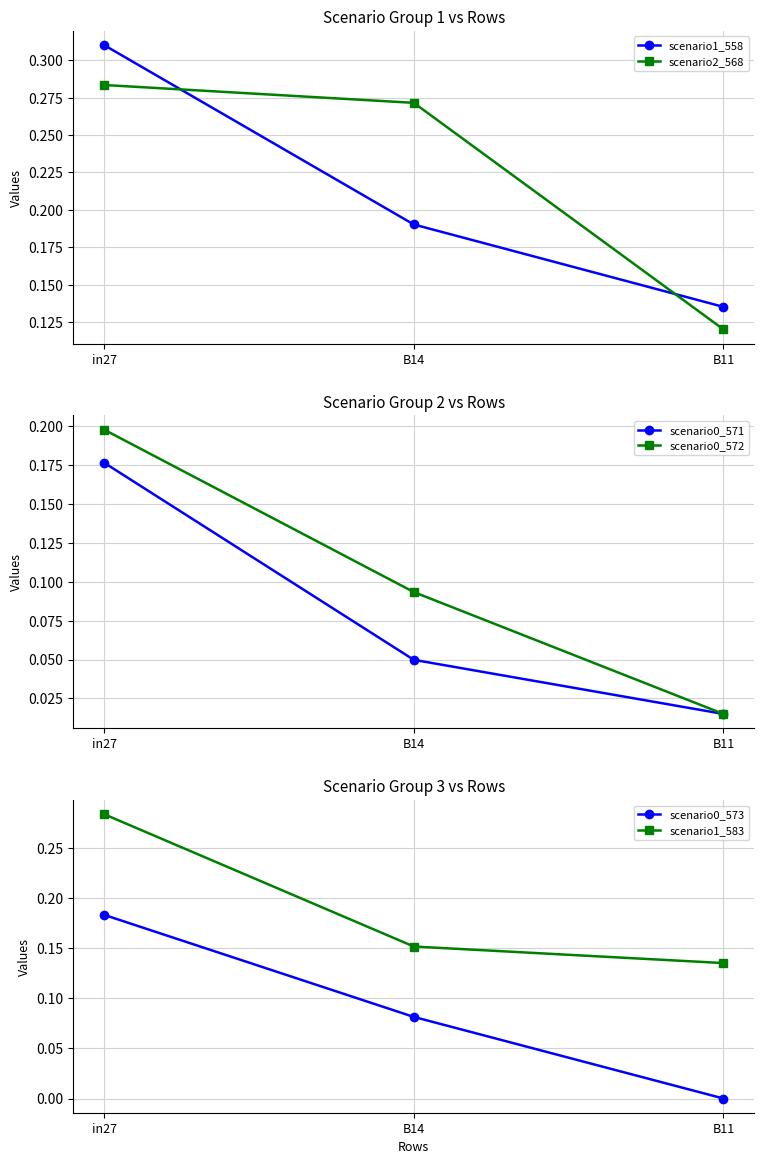

Which series has the widest spread of values?

scenario0_573